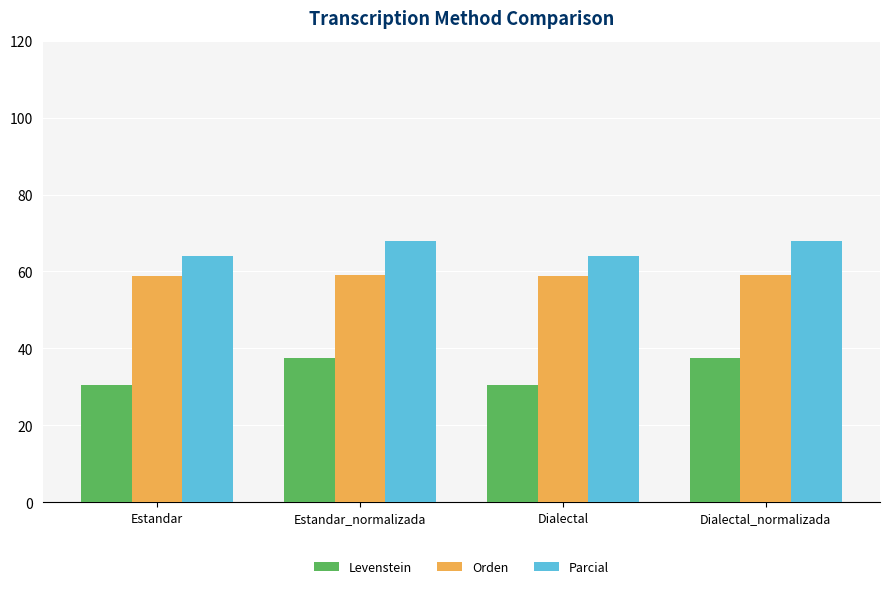

What is the difference between the highest and lowest values at Estandar_normalizada?

30.4